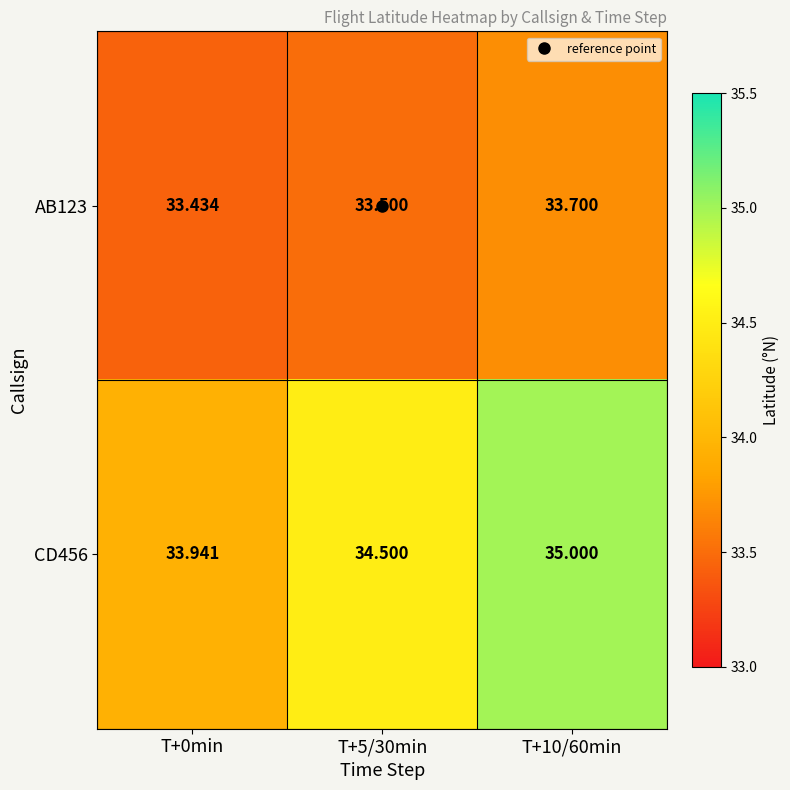

Is the value of CD456 at T+10/60min greater than the value of AB123 at T+10/60min?

Yes